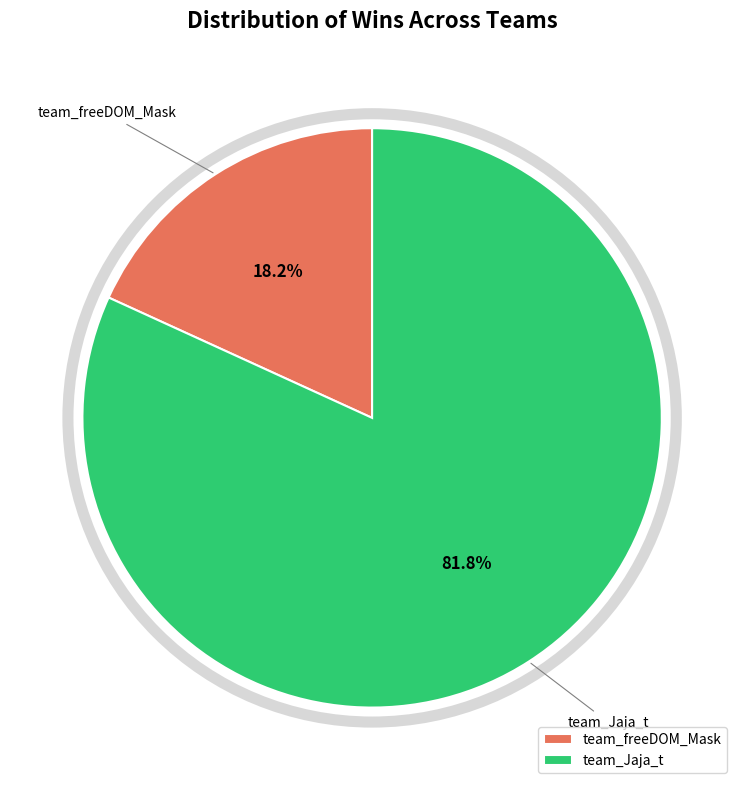

What percentage is the team_Jaja_t slice, to the nearest percent?

82%